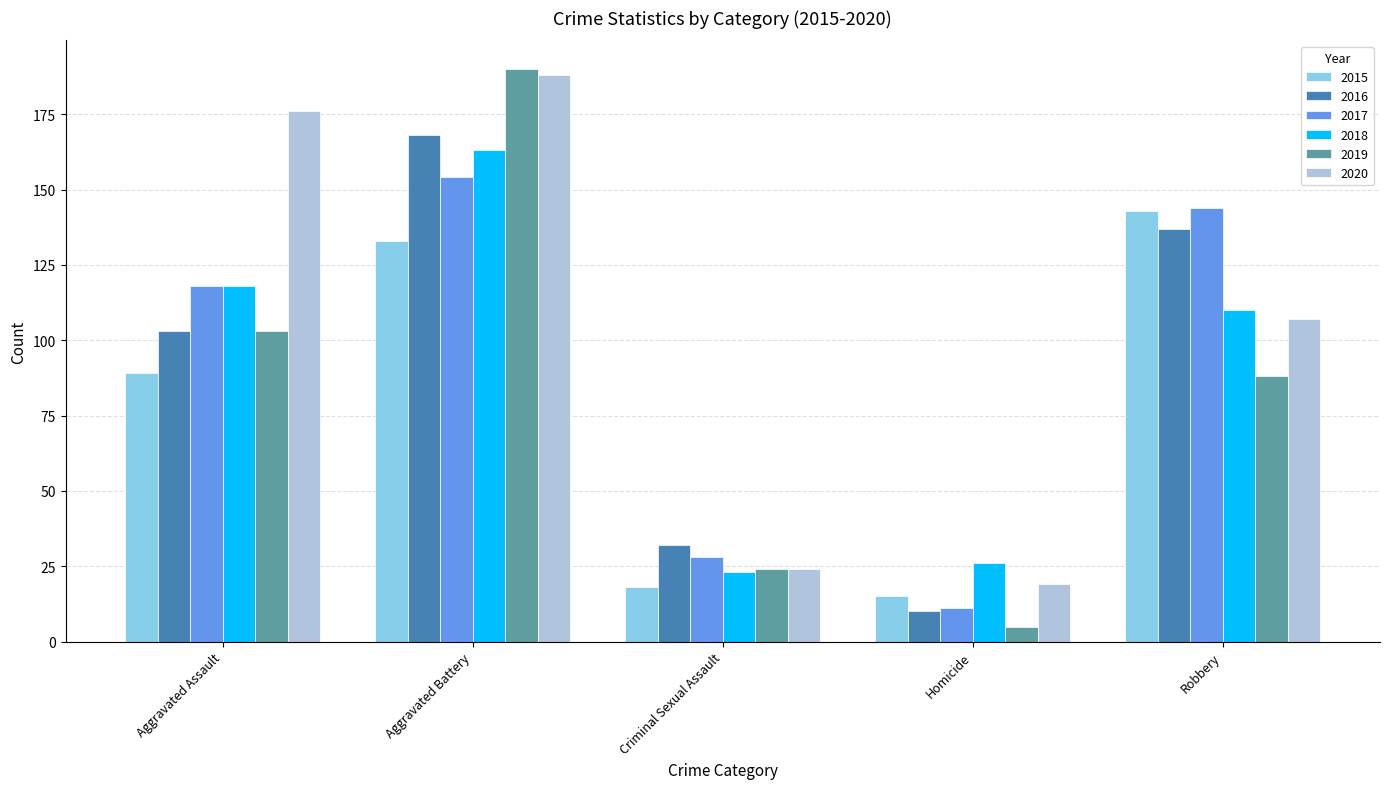

Is it true that 2018 equals 110 at Robbery?

True